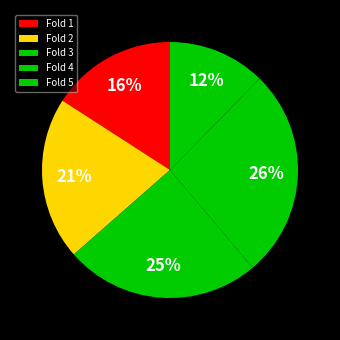

How many segments does this pie chart have?

5